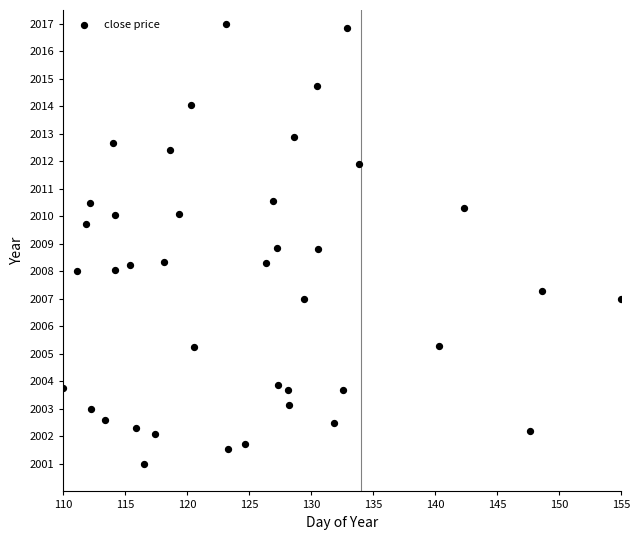

What is the range of X values (max minus min)?

45.0